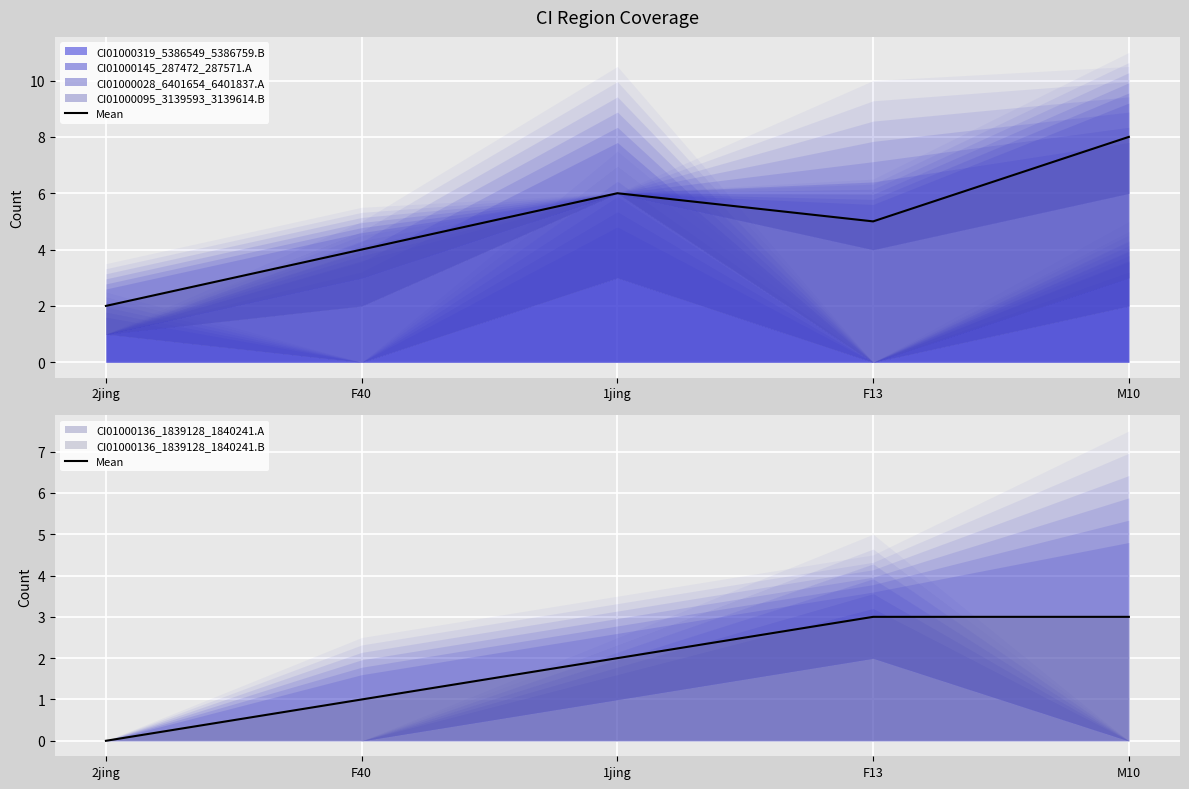

What is the sum of the values at 2jing and M10?

3